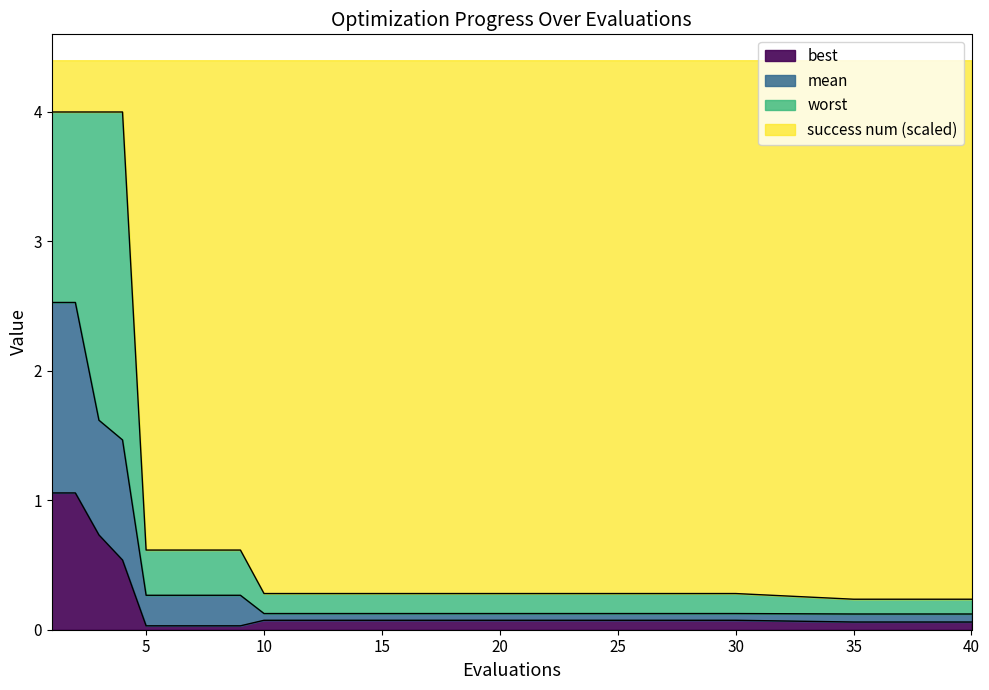

What is the difference between the maximum and minimum values in the best series?

1.0